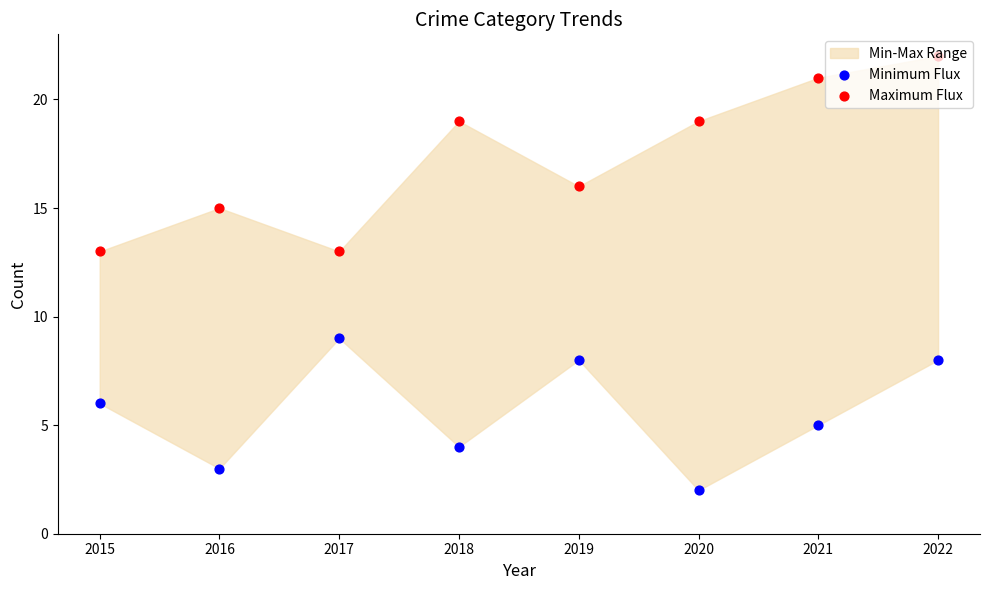

Is the value of Minimum Flux at 2022 greater than the value of Maximum Flux at 2021?

No